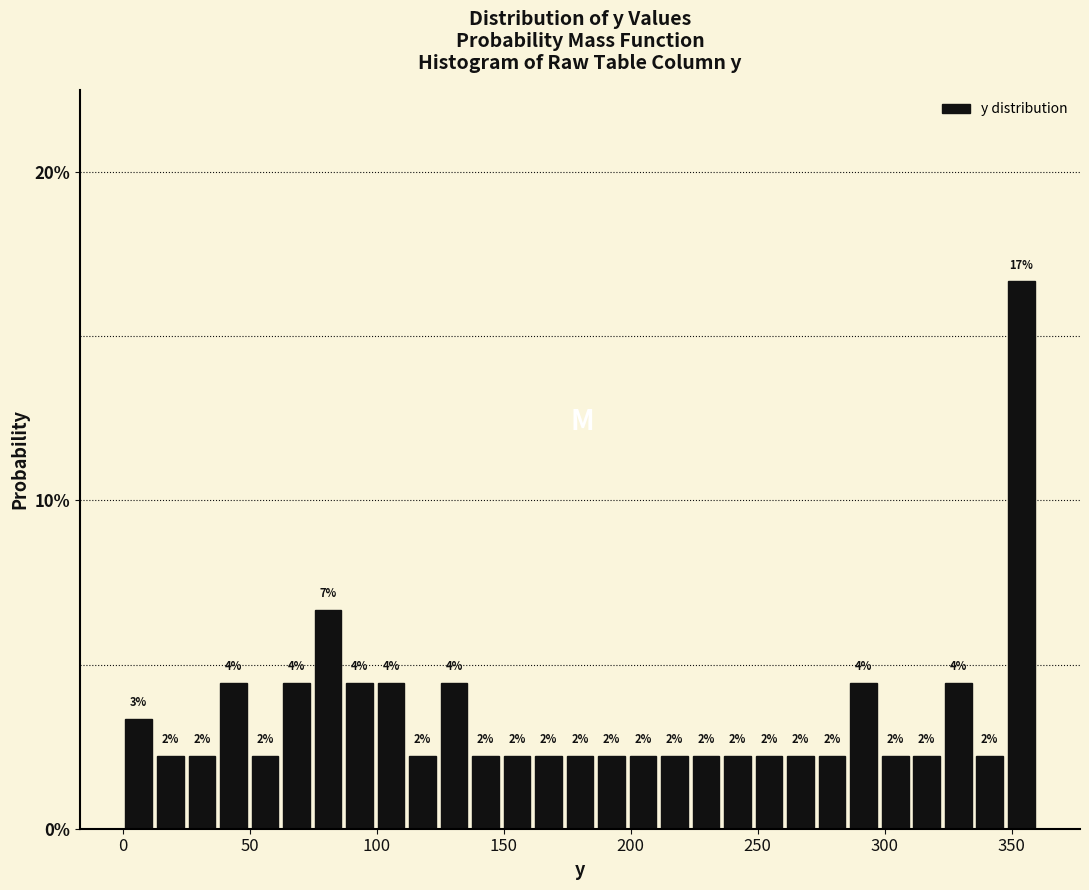

Around what value on the x-axis is the tallest bar? Give the approximate position of its centre, as read against the axis.

355